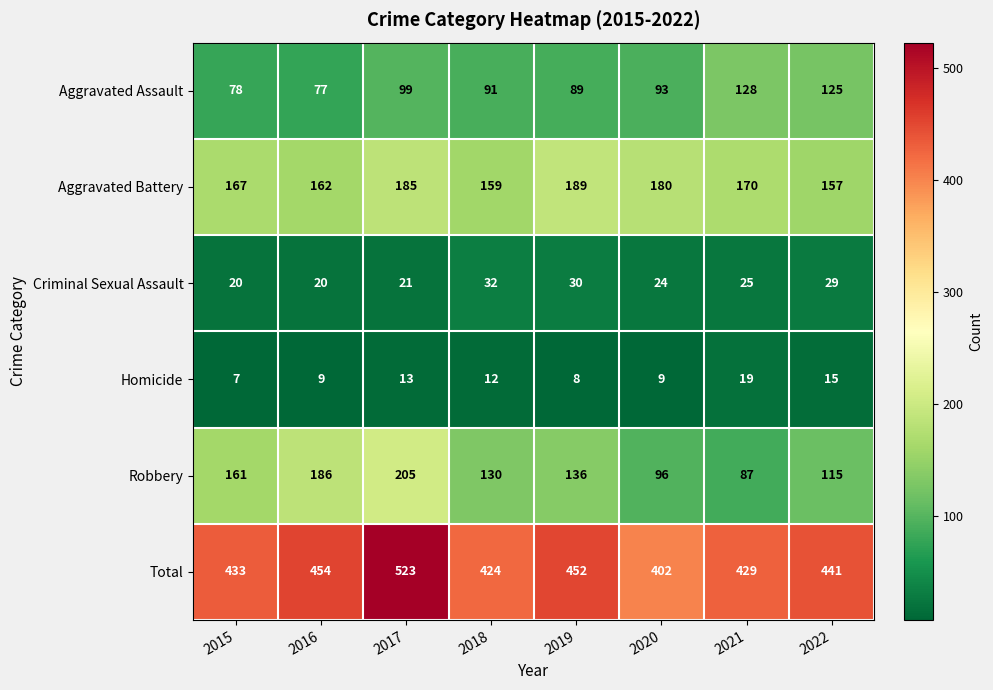

Which series has the widest spread of values?

Total